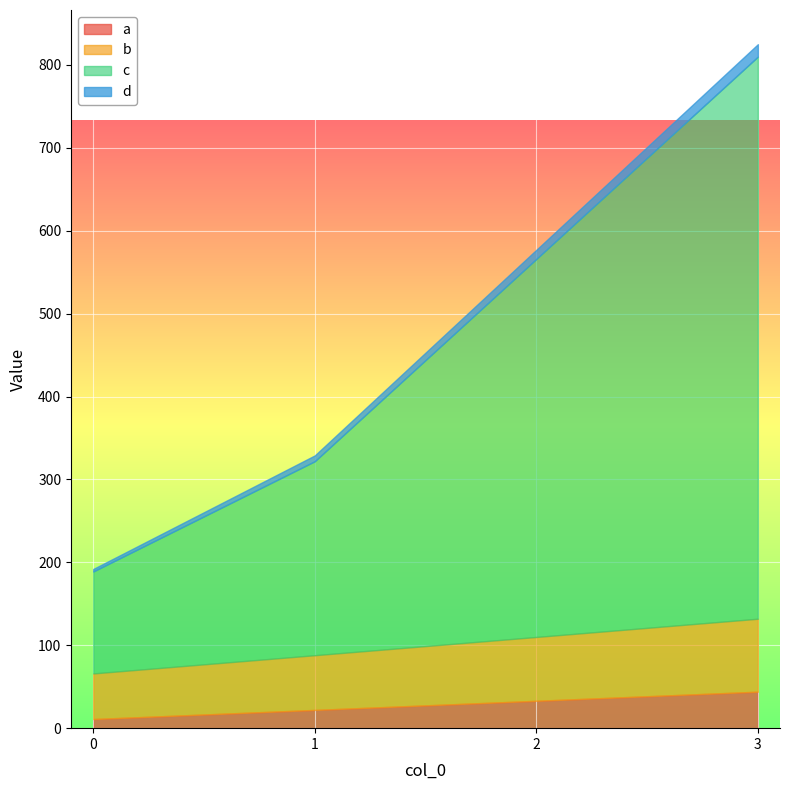

The d series shows 5 at 0. True or false?

False